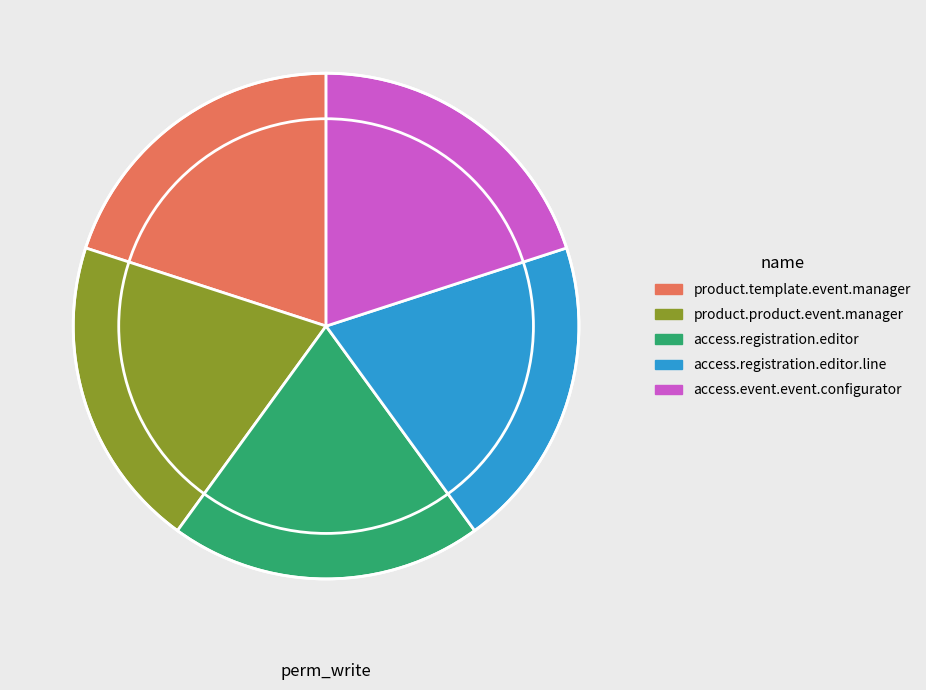

Does any single category account for the majority?

No